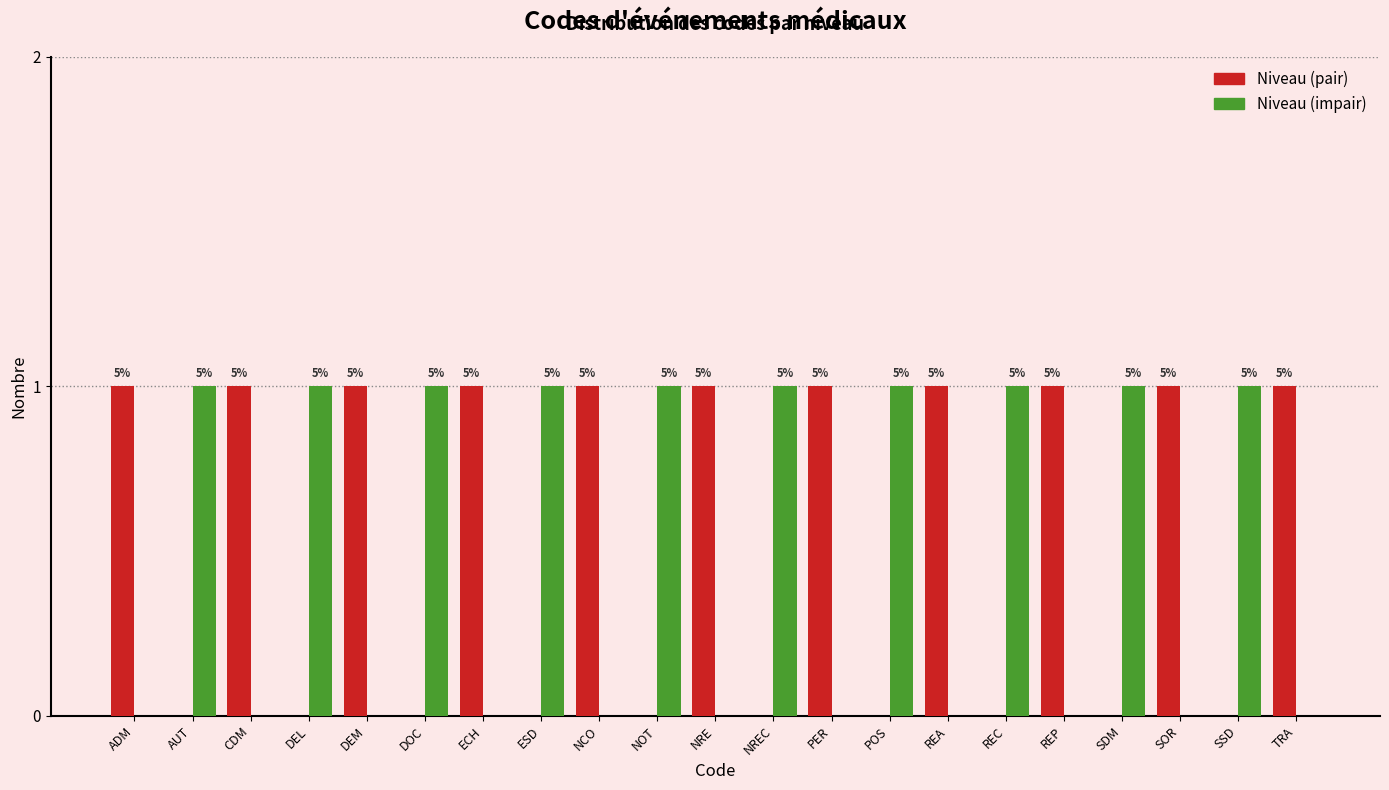

What are all the series names shown in the legend?

Niveau (pair), Niveau (impair)